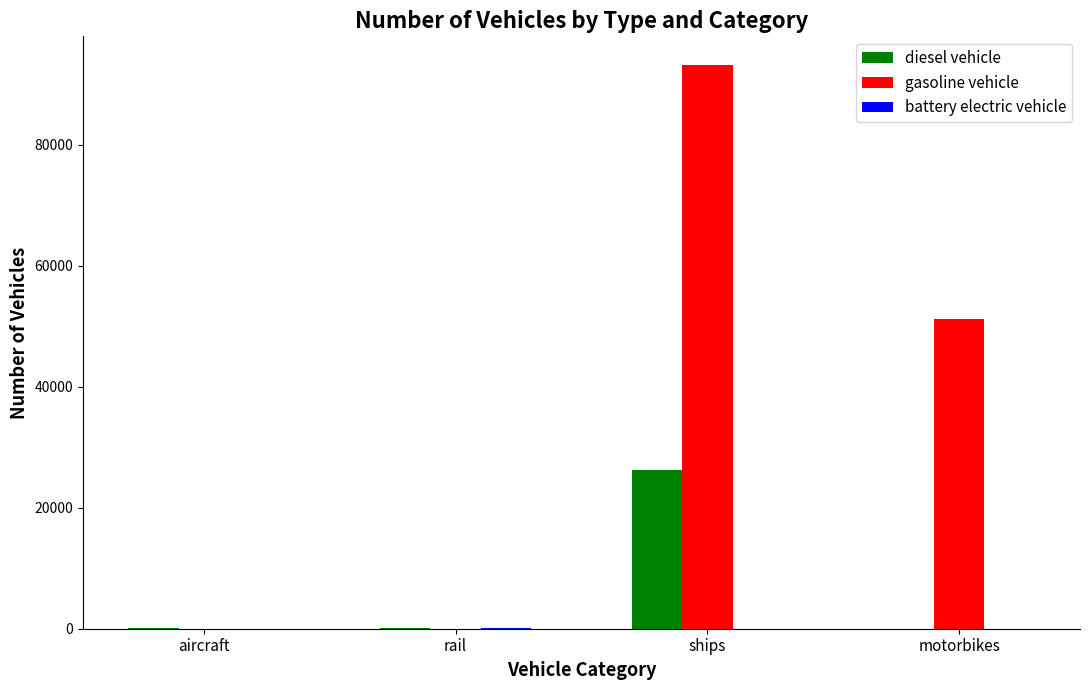

Which series has the largest total across all categories?

gasoline vehicle